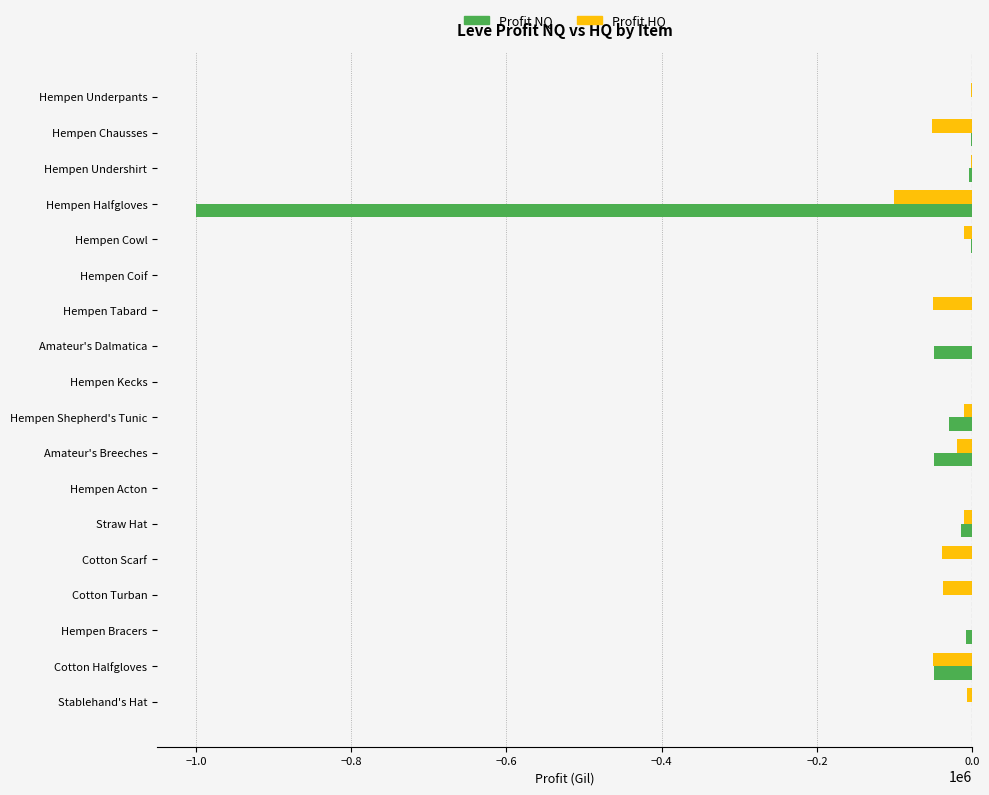

What is the sum of all Profit NQ values?

-1213469